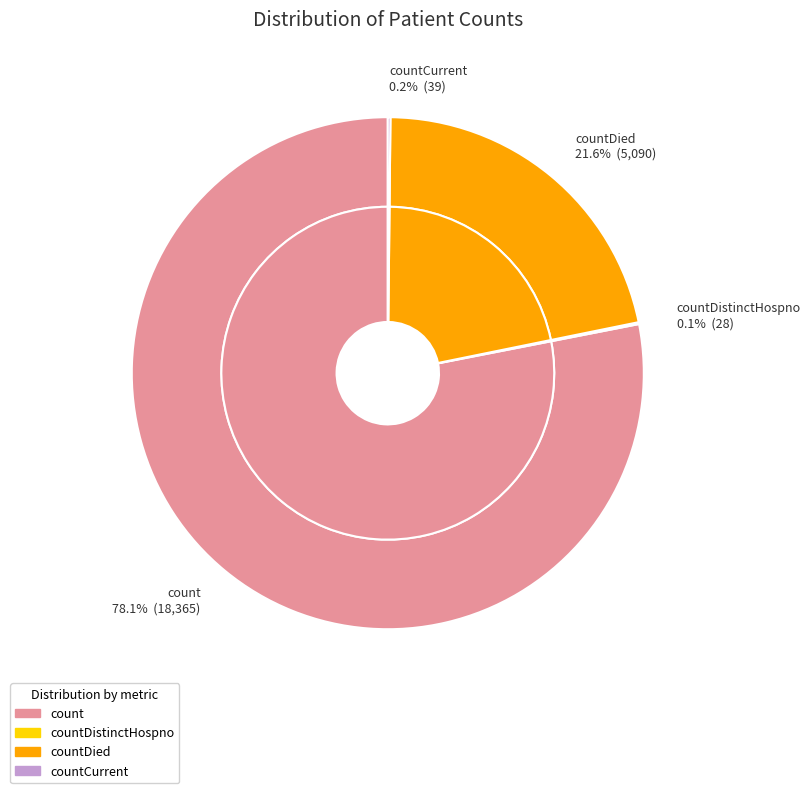

To the nearest percent, what is the difference between the largest and smallest slice percentages?

78%